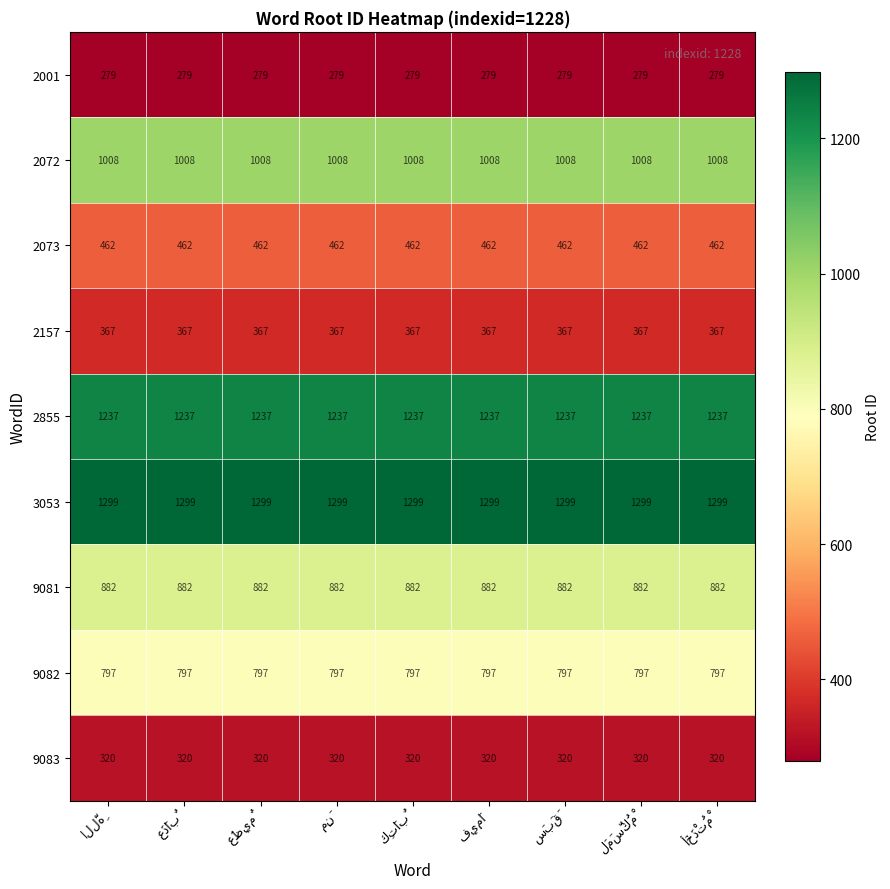

What is the sum of all 3053 values?

11691